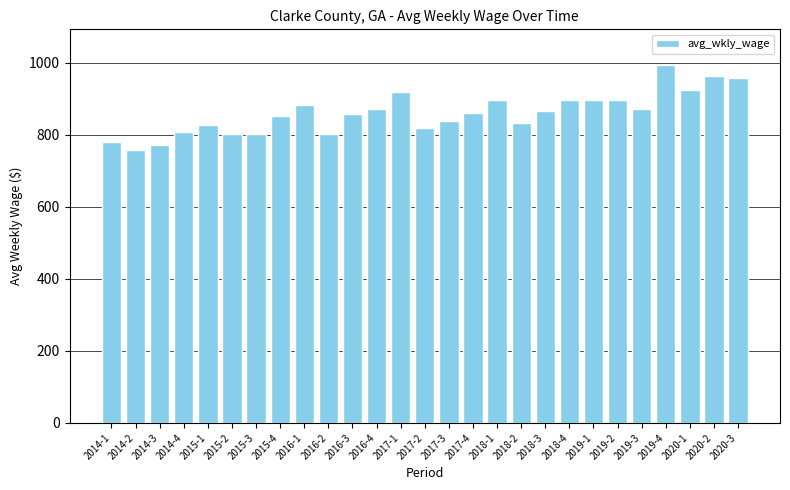

What is the greatest value displayed?

993